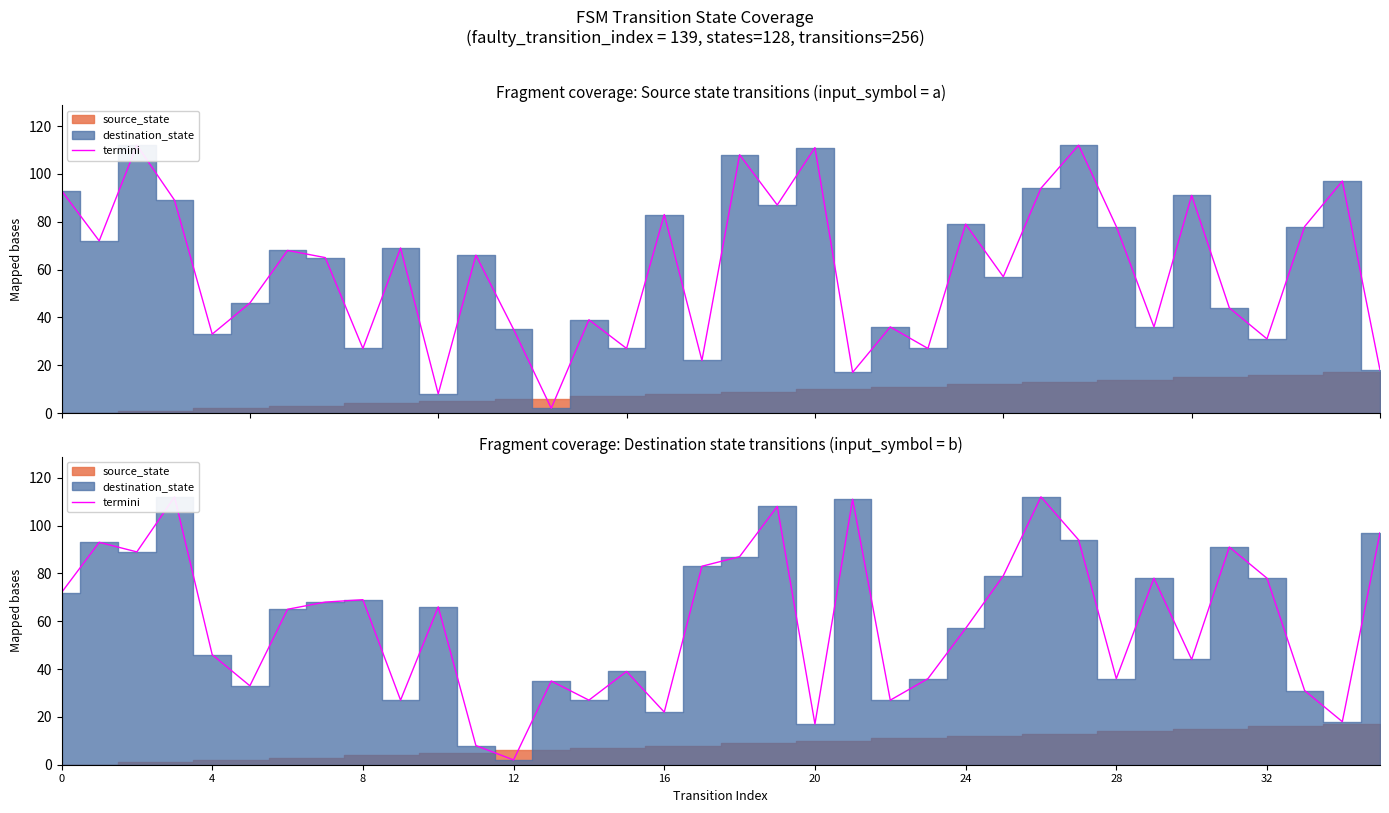

How many values exceed 66?

17